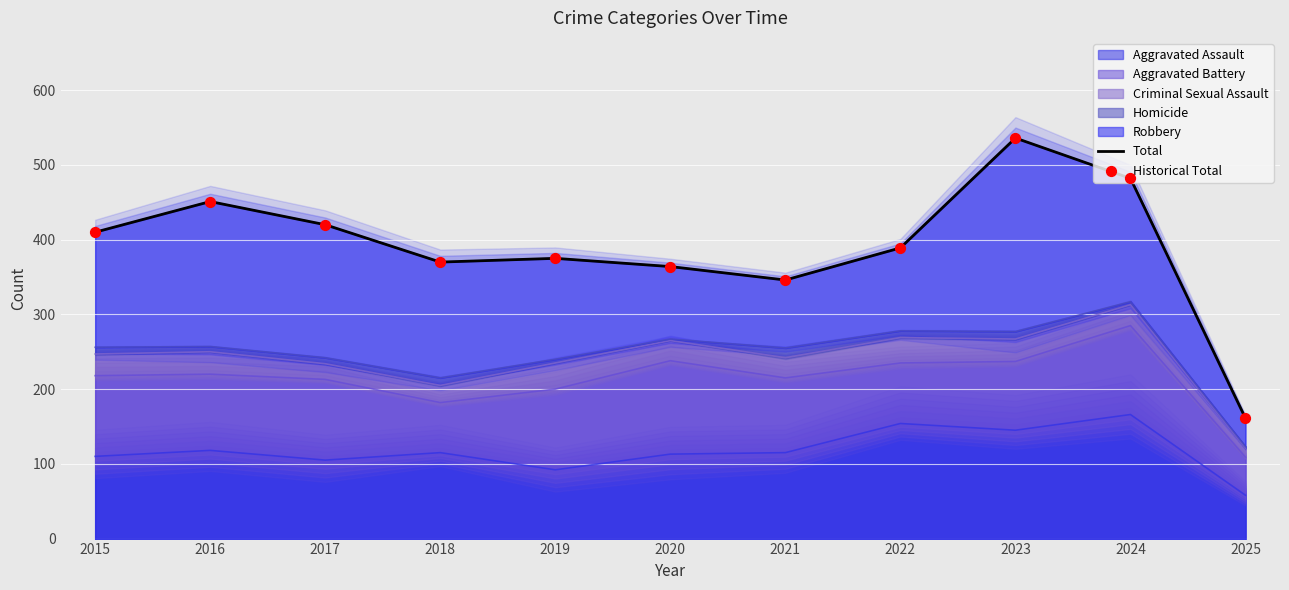

What is the highest value of the Aggravated Assault series?

166